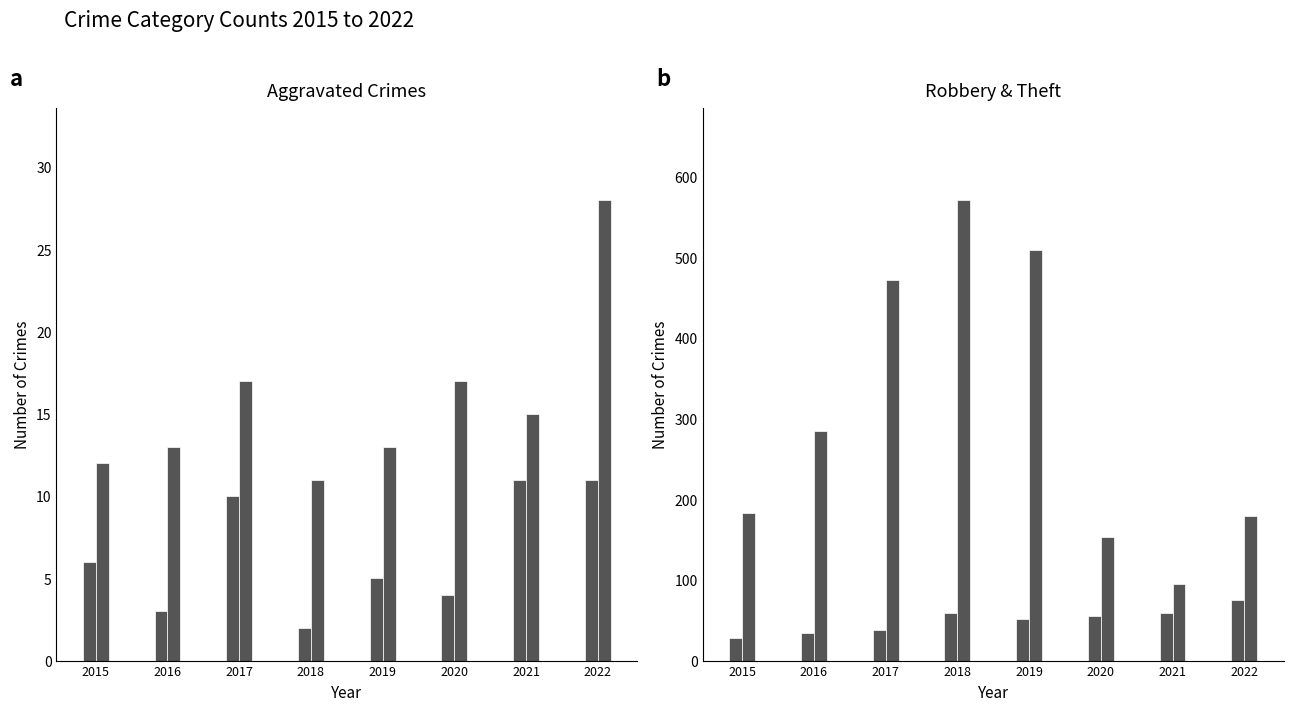

How many bars are there in total?

32